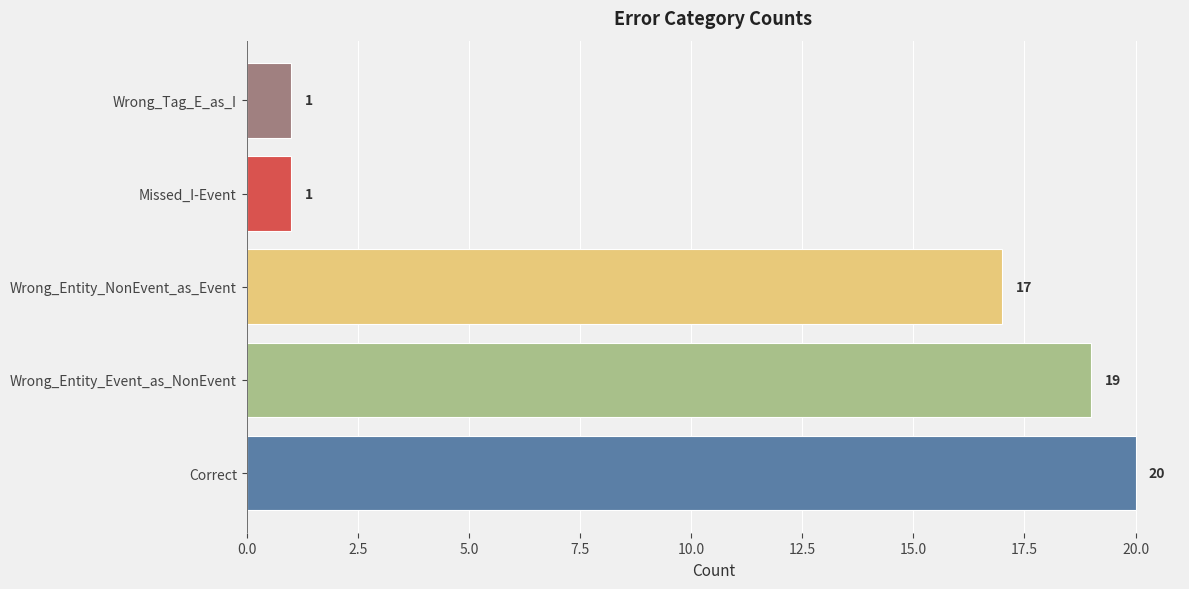

Reading bottom to top, what are all the values shown in this chart?

Correct=20	Wrong_Entity_Event_as_NonEvent=19	Wrong_Entity_NonEvent_as_Event=17	Missed_I-Event=1	Wrong_Tag_E_as_I=1